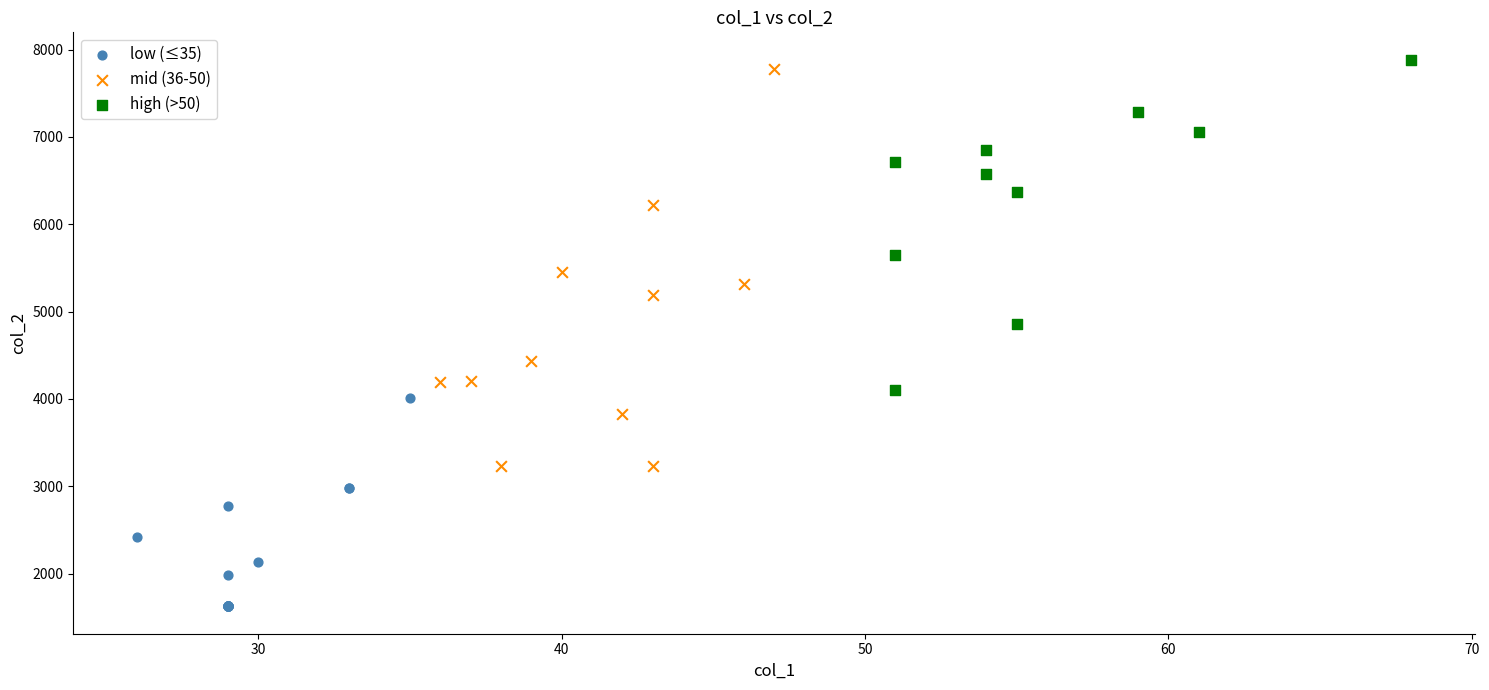

Which series reaches the minimum Y coordinate?

low (≤35)